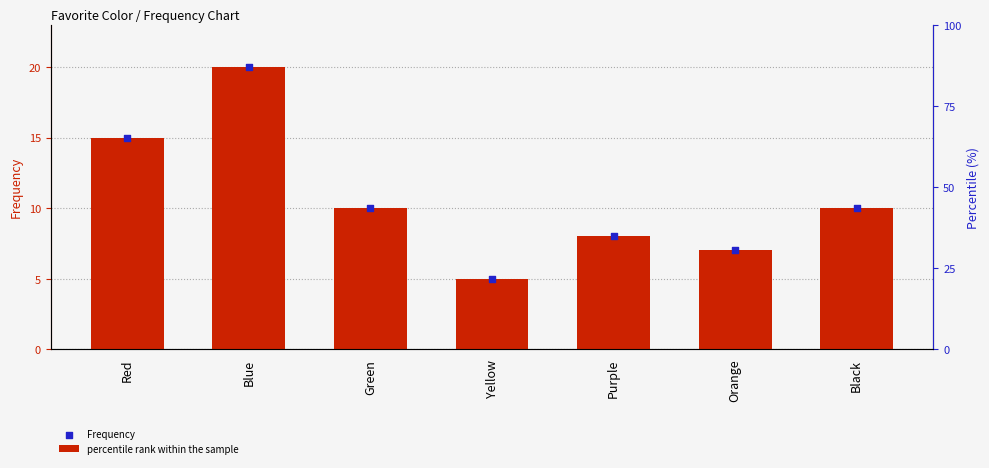

At how many categories does at least one series exceed 13?

2